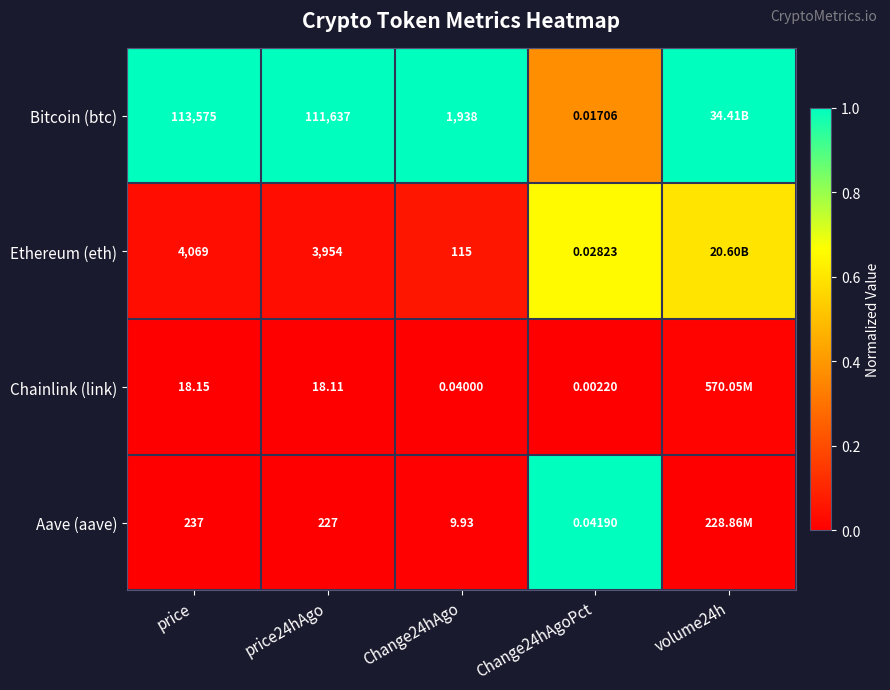

How many series are shown in this chart?

4